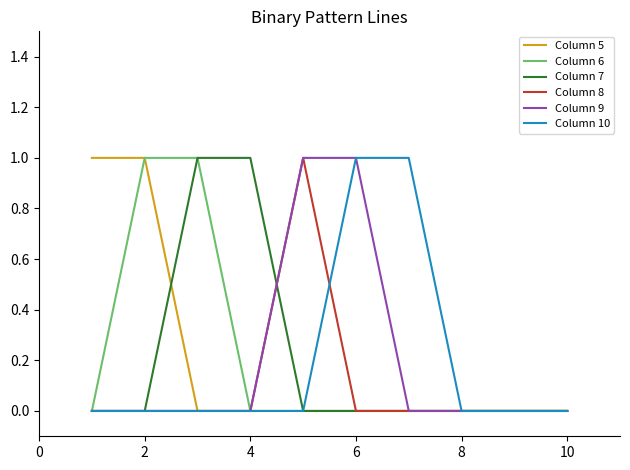

At which category is the sum across all series the highest?

2